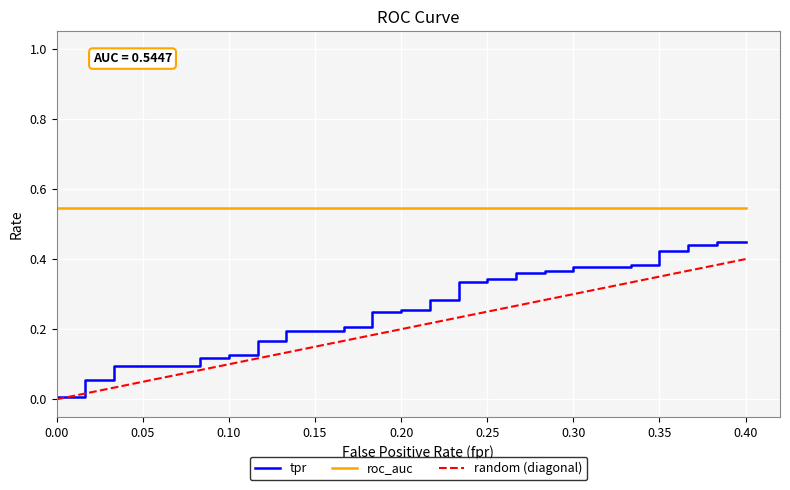

The value of tpr at 0.35 is 0.4. True or false?

True